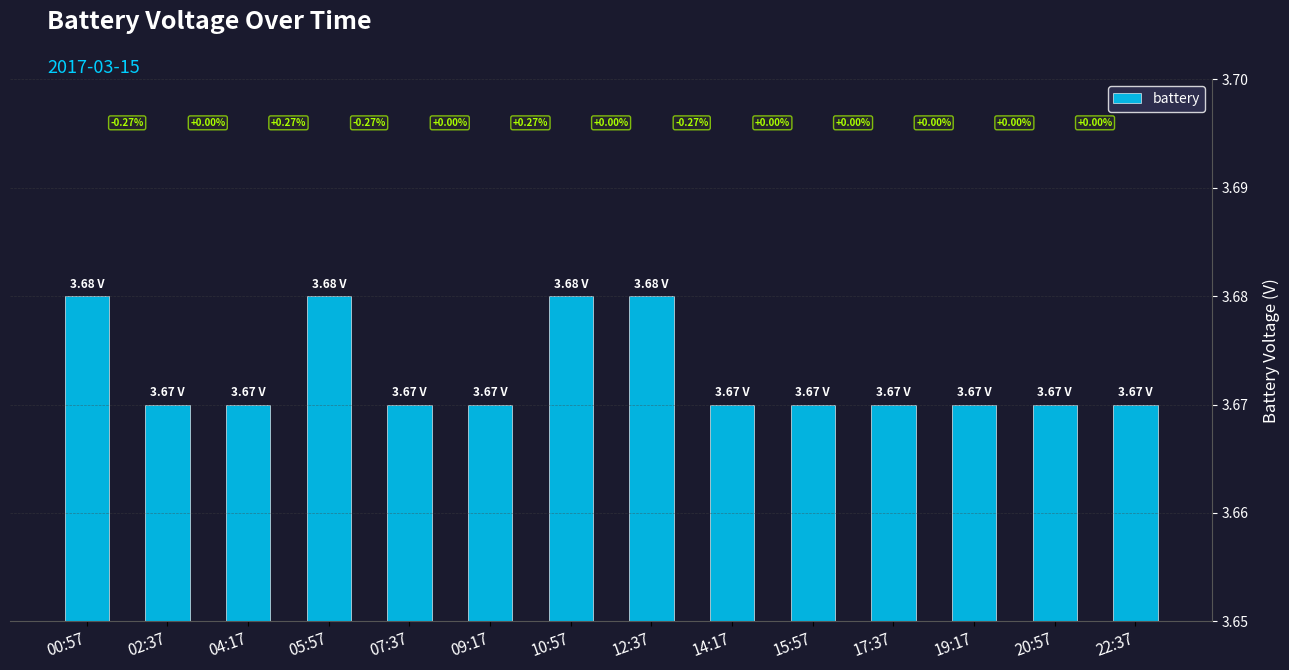

Which label corresponds to the largest value in the chart?

00:57